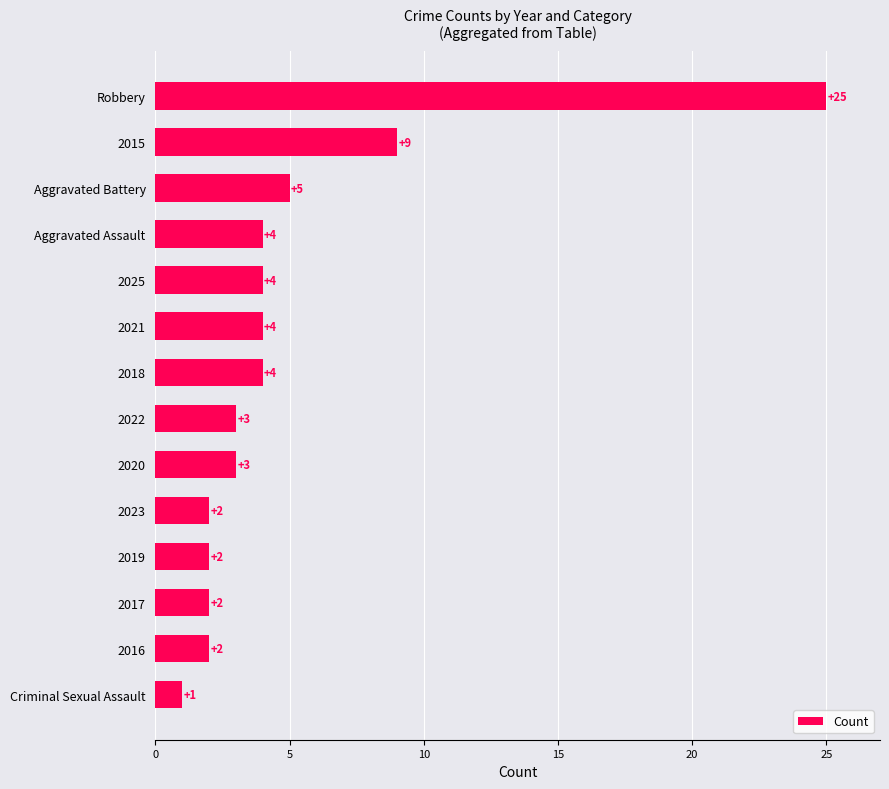

What is the average value?

5